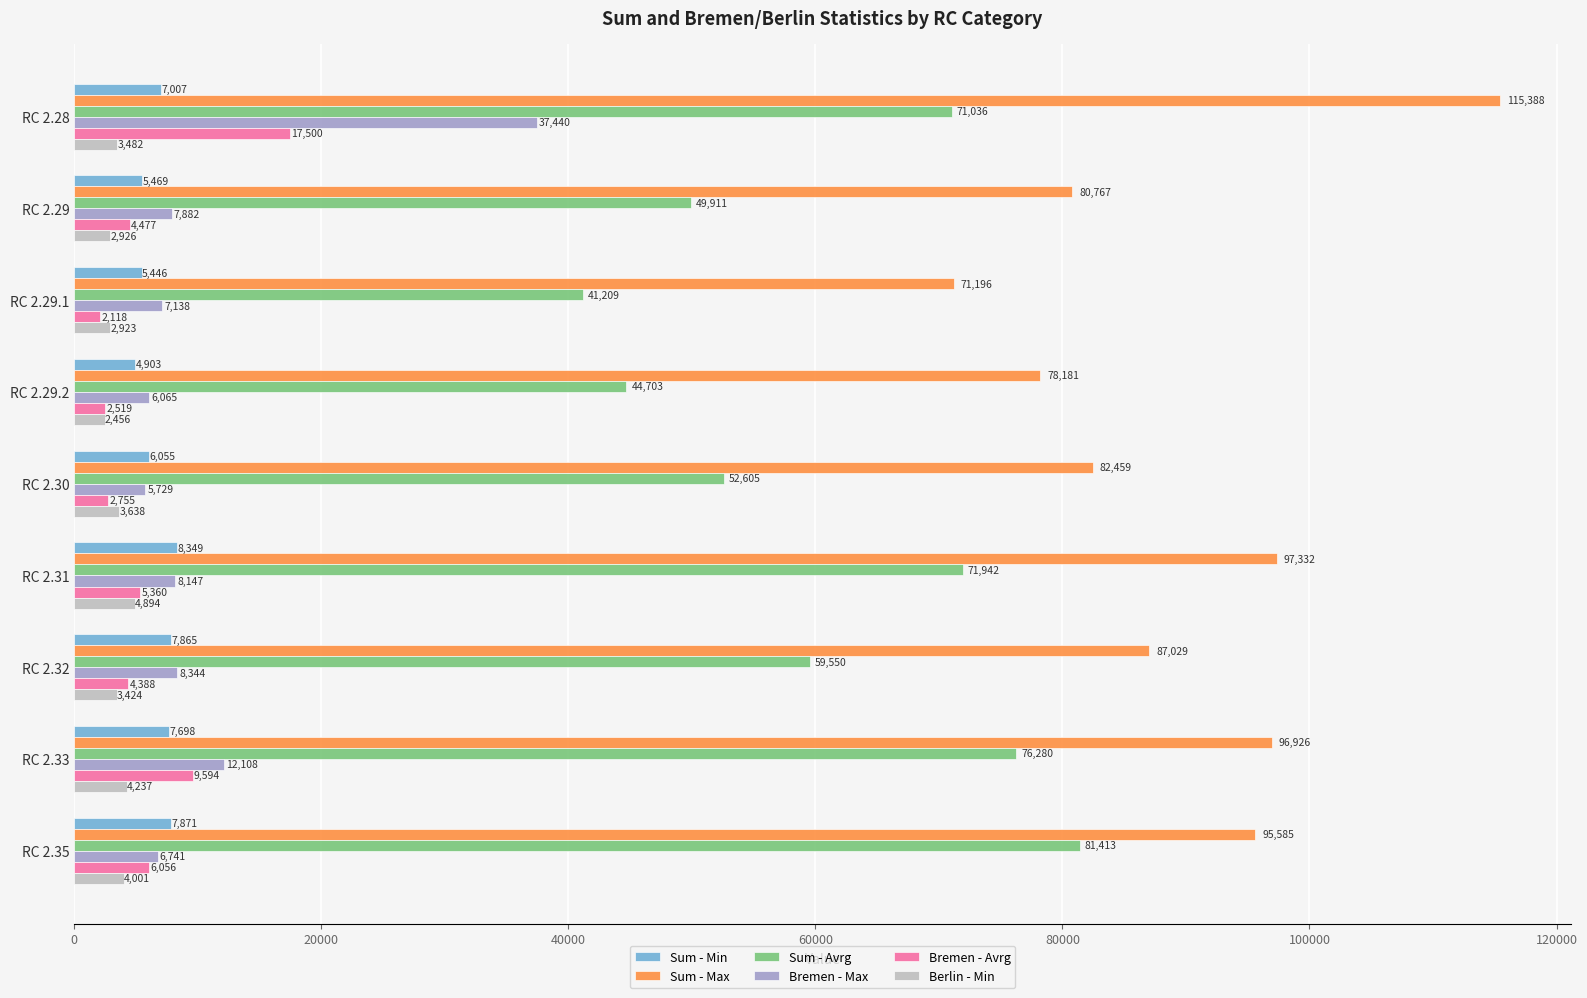

List the labels in order of Sum - Avrg value, smallest first.

RC 2.29.1, RC 2.29.2, RC 2.29, RC 2.30, RC 2.32, RC 2.28, RC 2.31, RC 2.33, RC 2.35